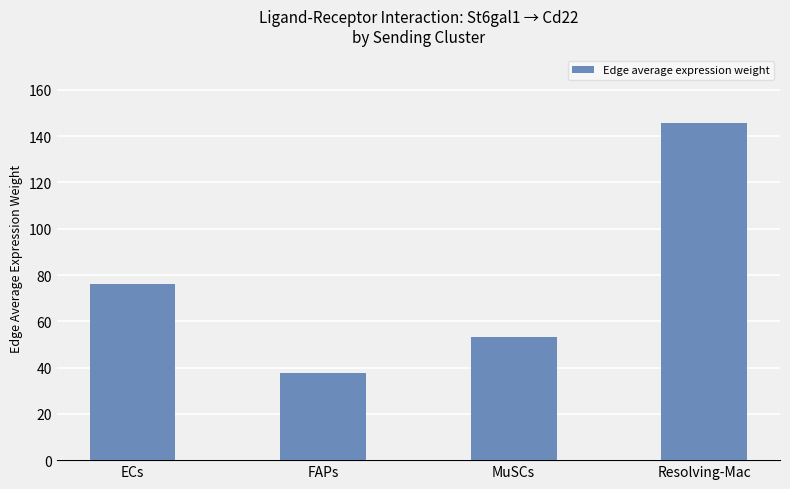

Reading right to left, extract all data points from this chart.

Resolving-Mac=145.7	MuSCs=53.0	FAPs=37.6	ECs=76.0